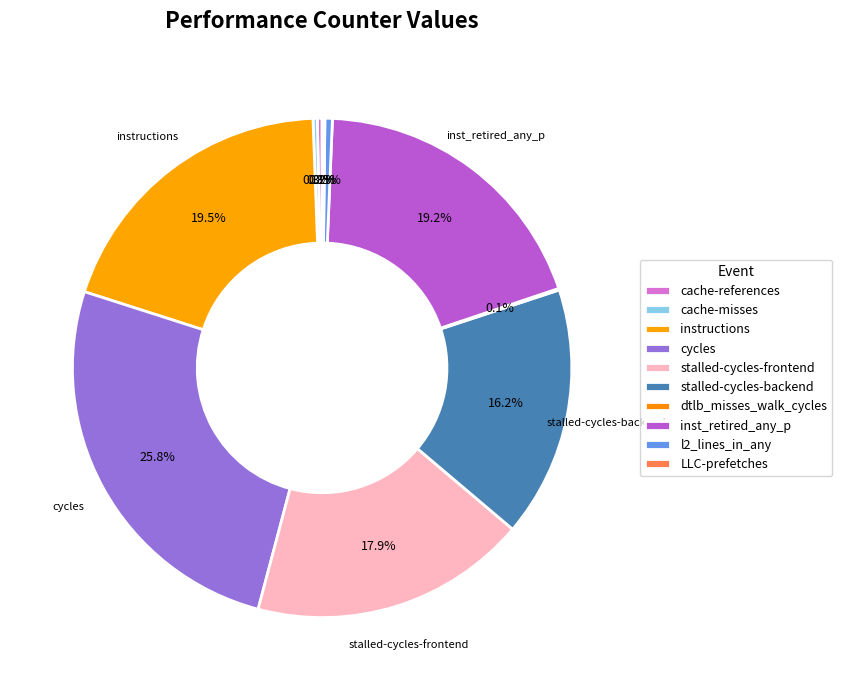

Count the number of slices in the pie.

10